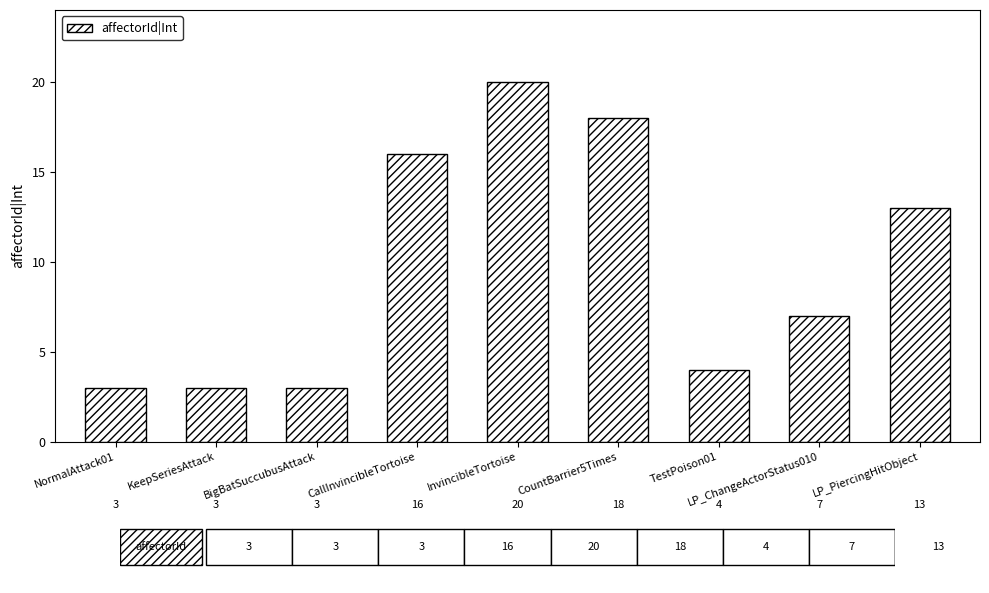

Are the bars grouped side by side (vs. stacked)?

No